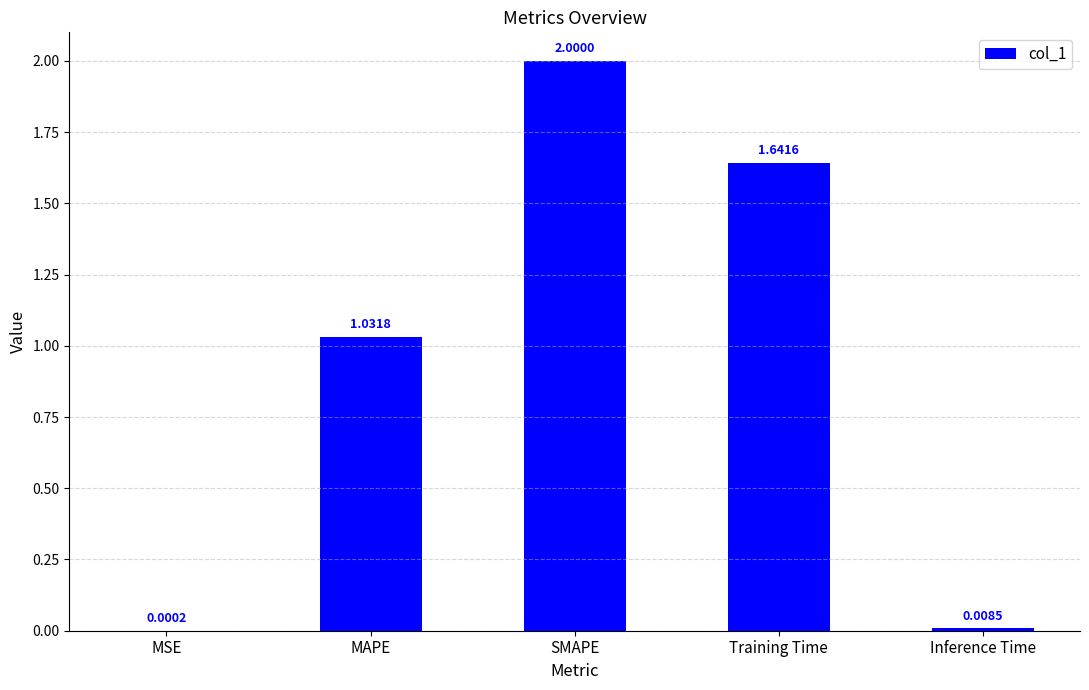

What is the change in value from SMAPE to Training Time?

-0.4